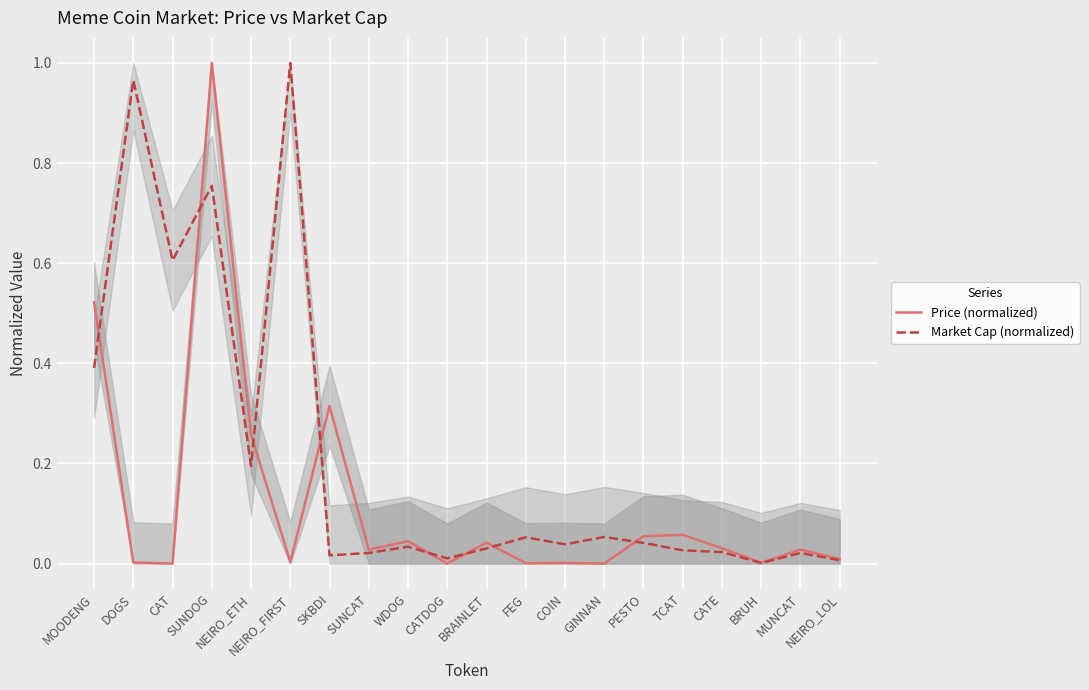

What is the difference between the maximum and minimum values in the Price (normalized) series?

1.0